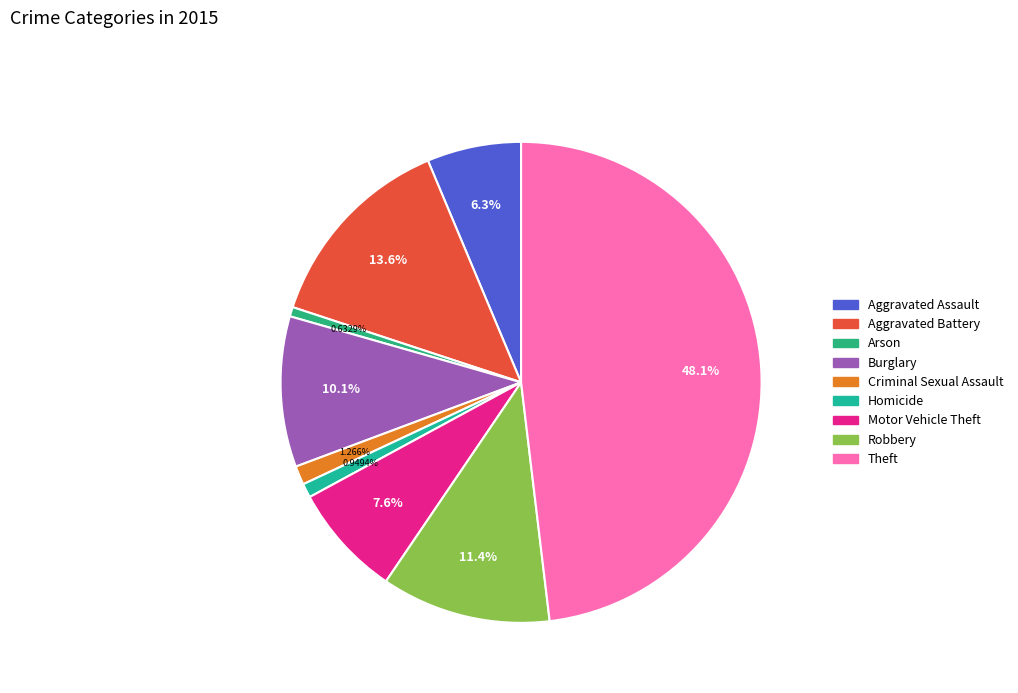

To the nearest percent, what is the difference between the largest and smallest slice percentages?

47%